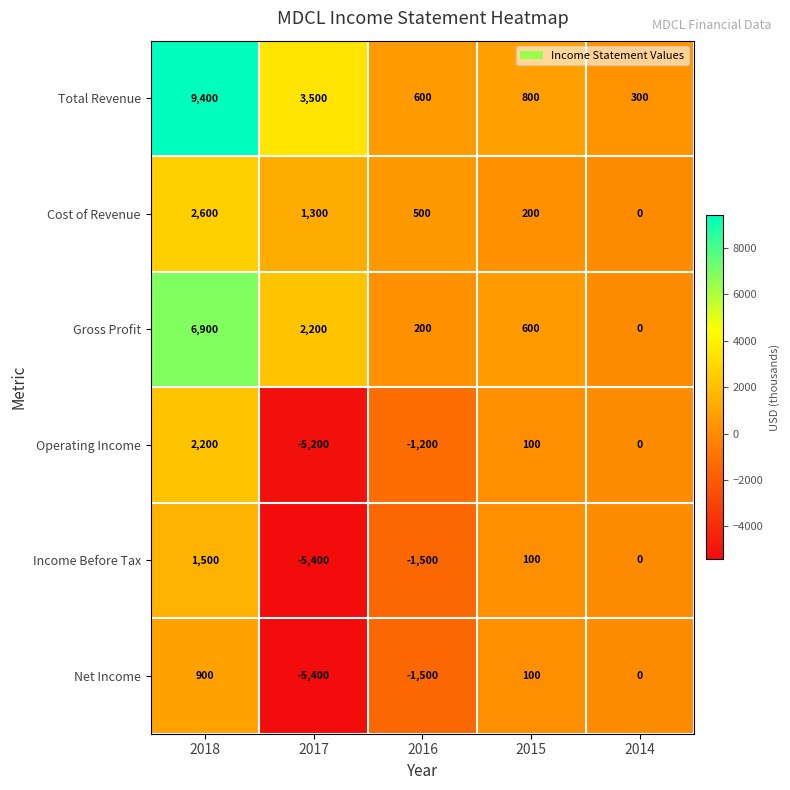

How many negative values does the Operating Income series have?

2